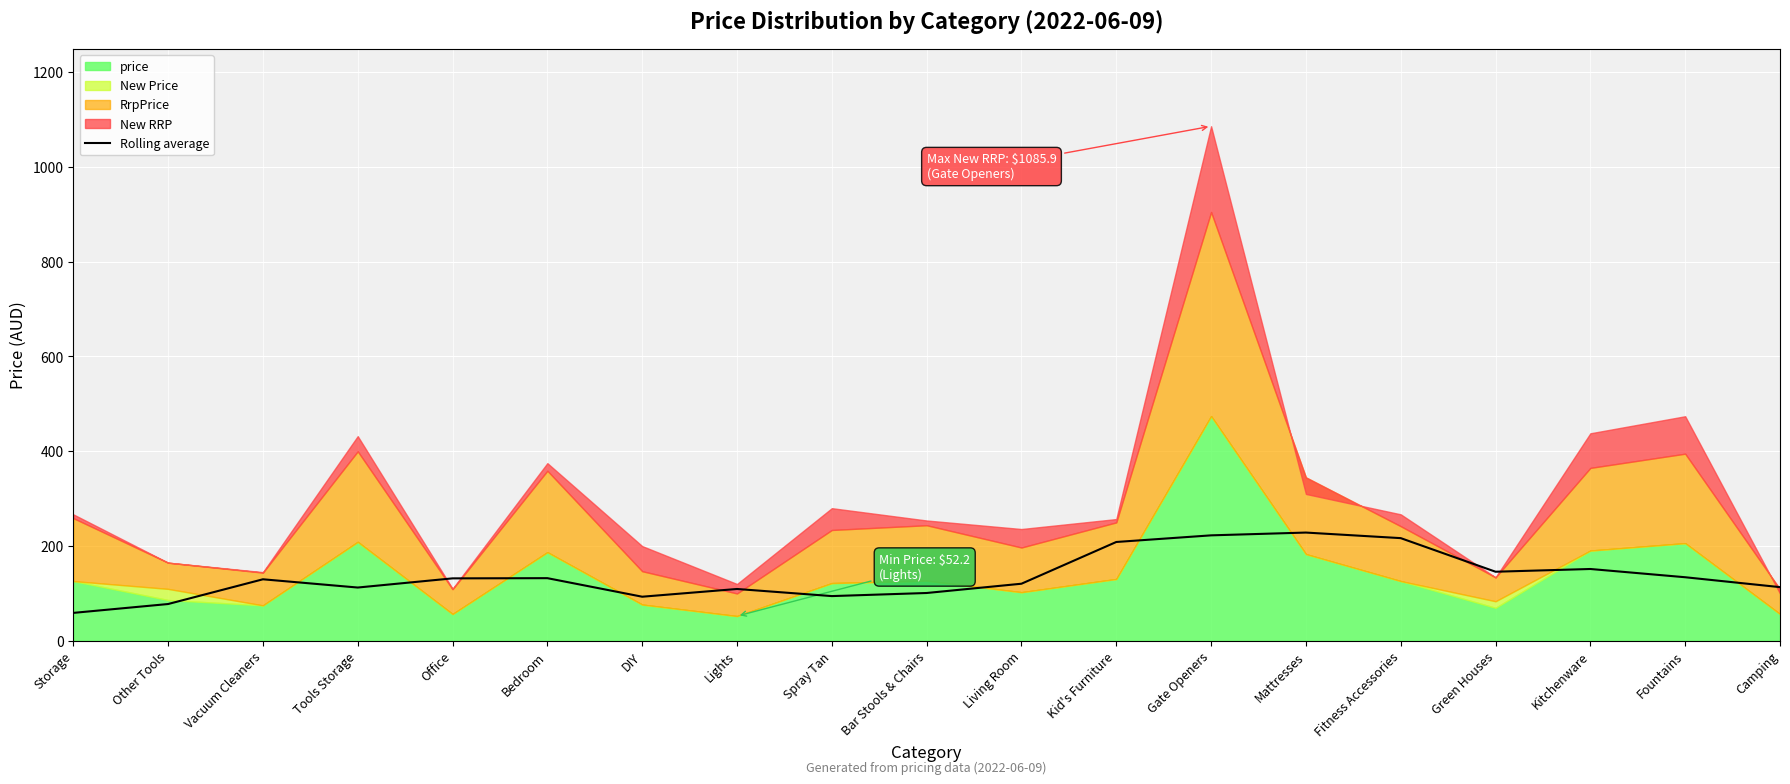

What is the minimum value for Rolling average?

58.9